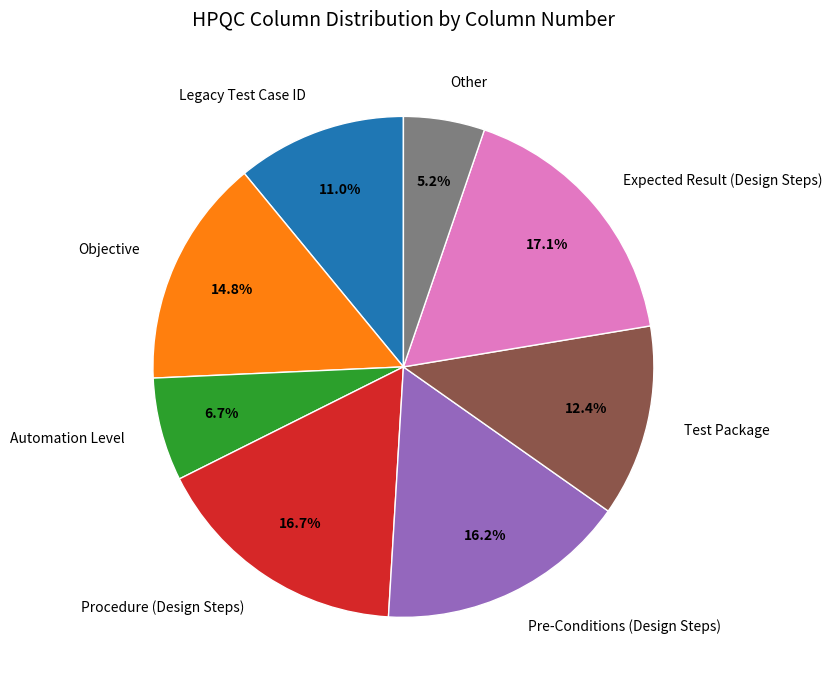

To the nearest percent, what portion does Test Package represent?

12%